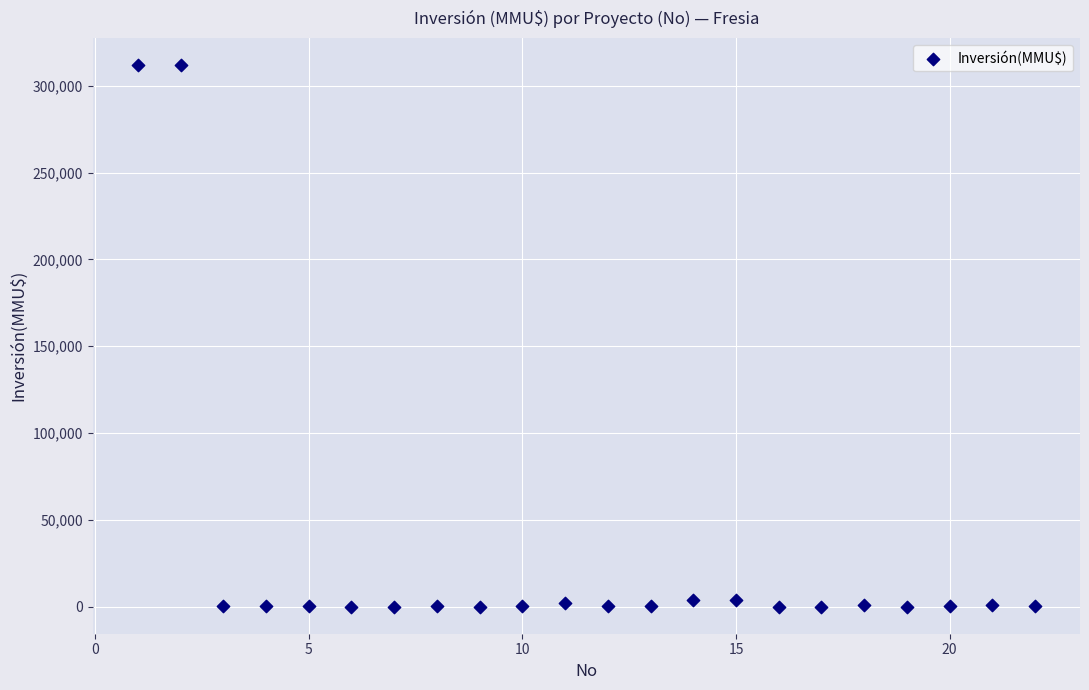

What is the range of Y values (max minus min)?

312000